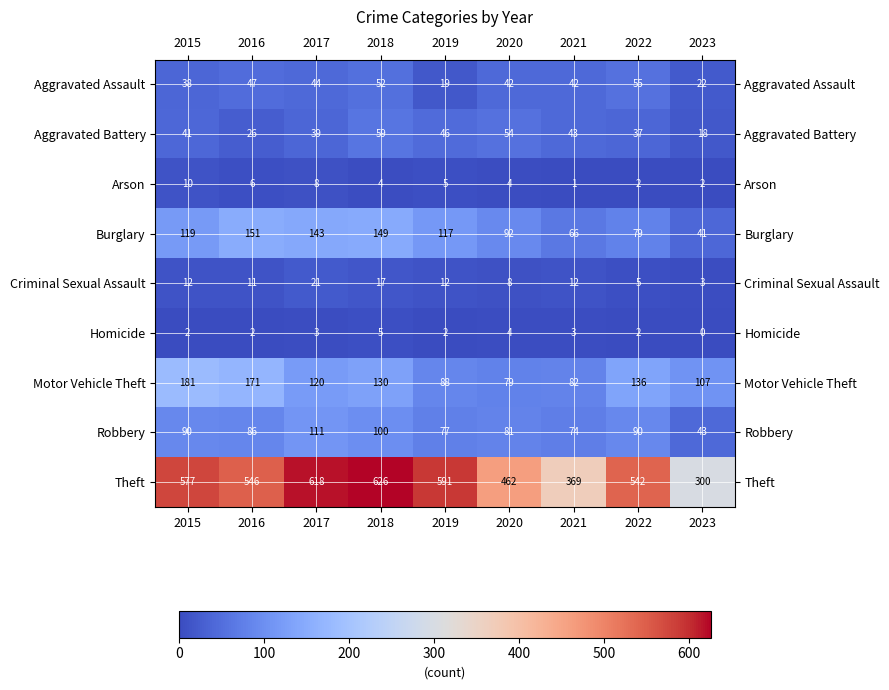

True or false: Arson has a value of 8 at 2017.

True